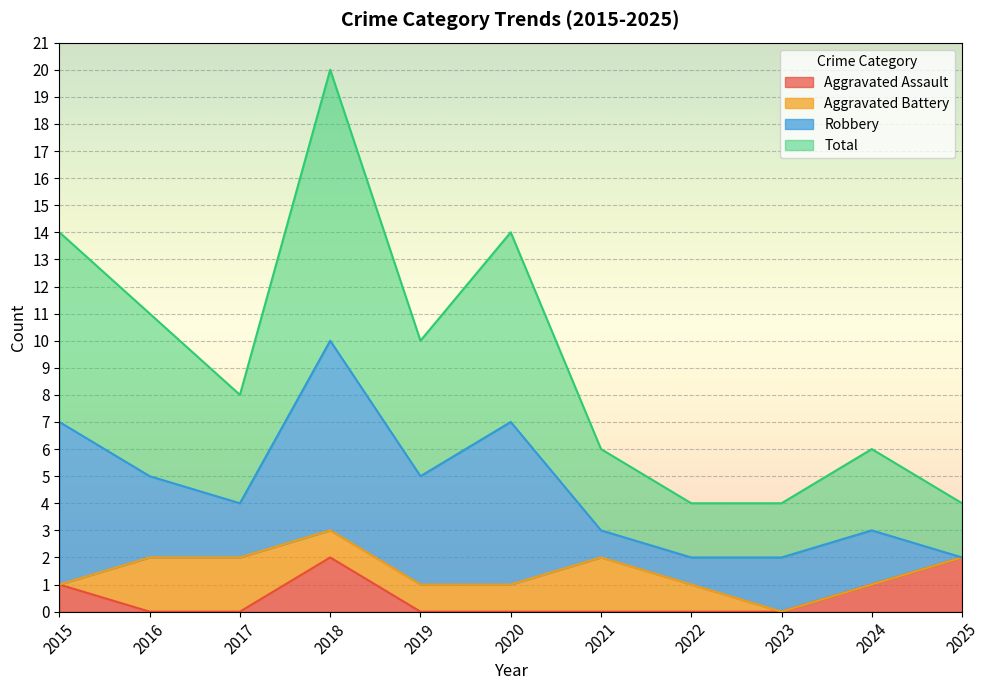

How many interior local peaks does the Aggravated Assault series have?

1